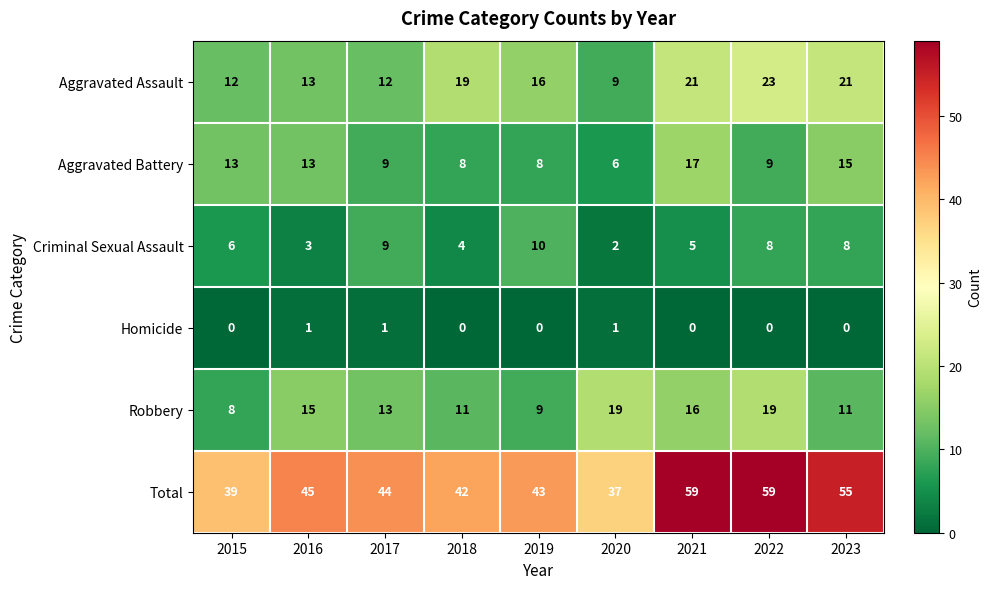

Rank the series at 2020 from highest to lowest value.

Total, Robbery, Aggravated Assault, Aggravated Battery, Criminal Sexual Assault, Homicide